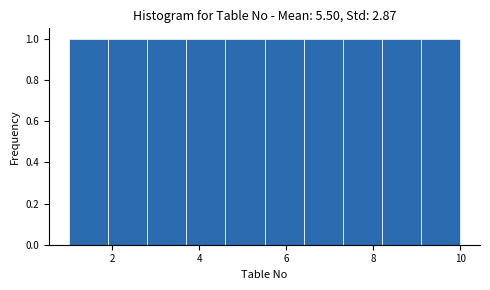

How tall is the bar that spans 1.0 to 1.9 on the x-axis? Neither the bar edges nor the heights are printed on the chart, so give them approximately, as read against the axes.

1